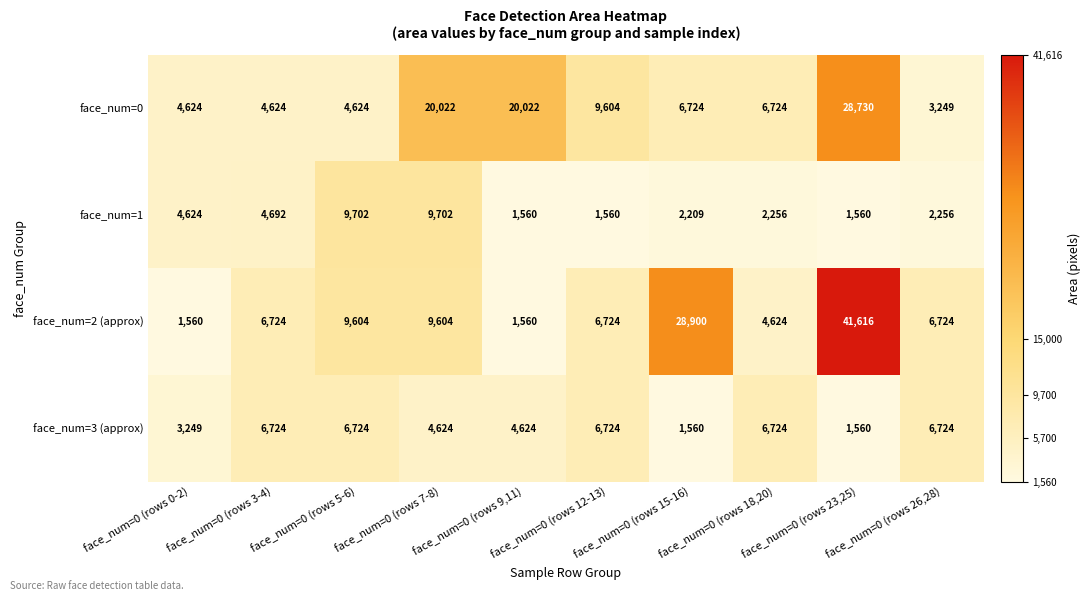

What is the sum of all face_num=1 values?

40121